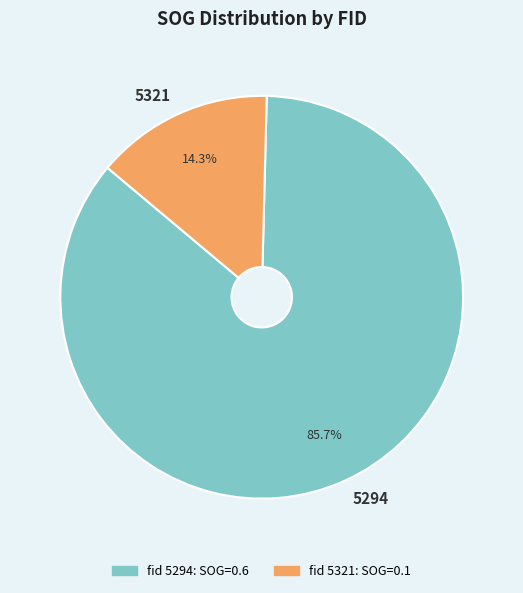

To the nearest percent, what percentage of the pie is 5321?

14%